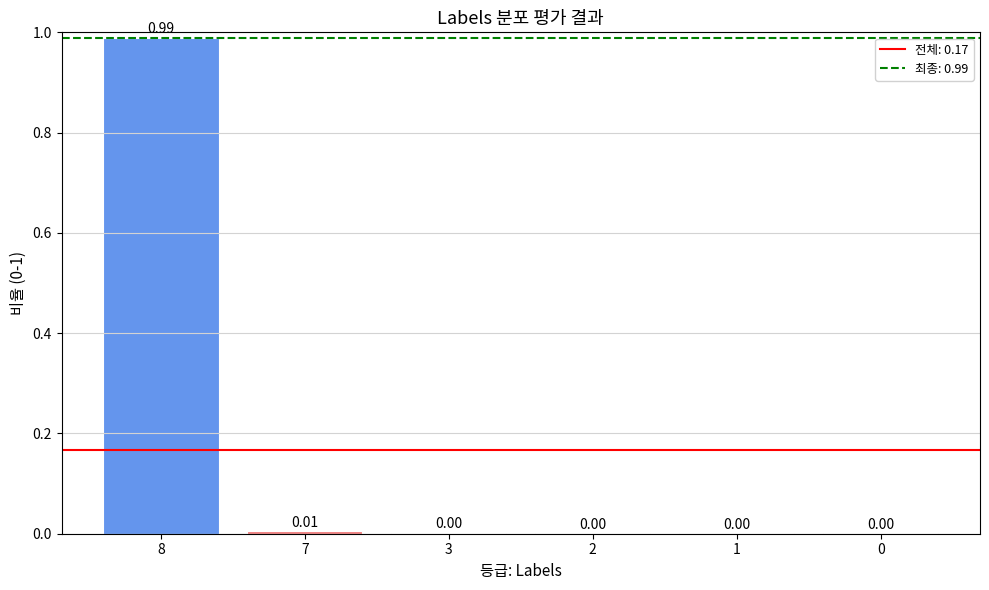

Which has a higher value, 3 or 8?

8